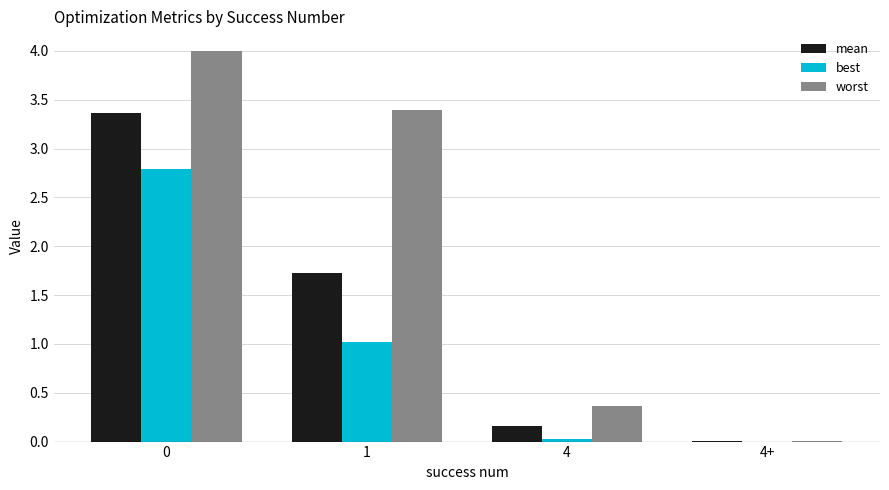

What is the highest value of the best series?

2.8